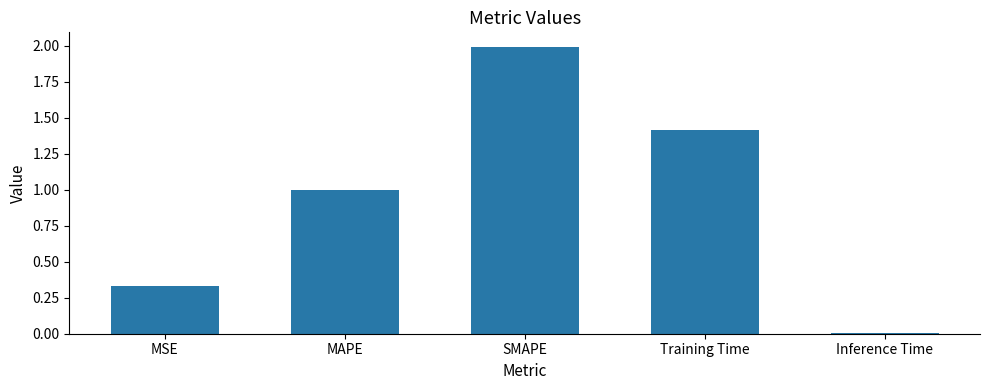

The value at MAPE is 1.0. True or false?

True